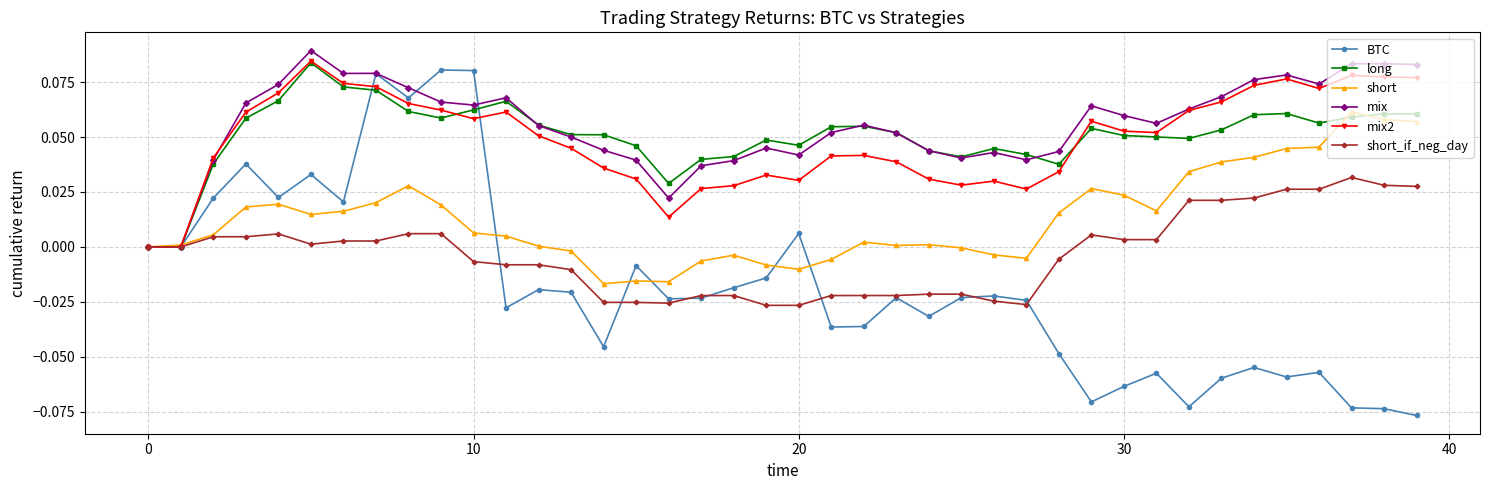

True or false: short_if_neg_day has more than 1 interior local peaks.

True